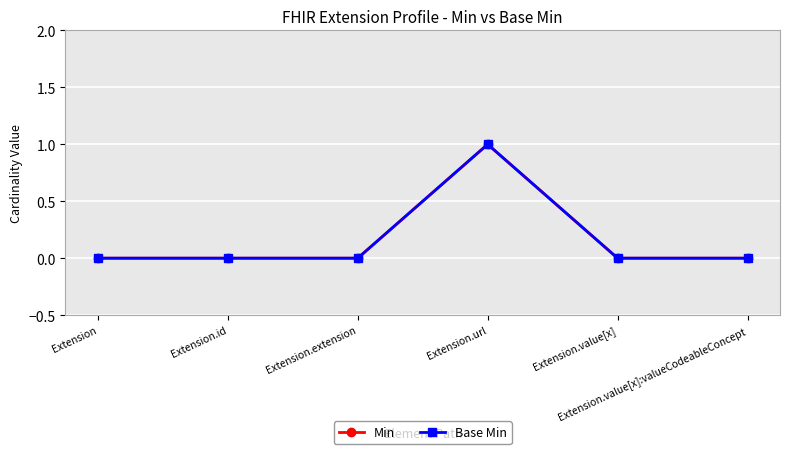

List the series in order of their peak value, highest first.

Min, Base Min